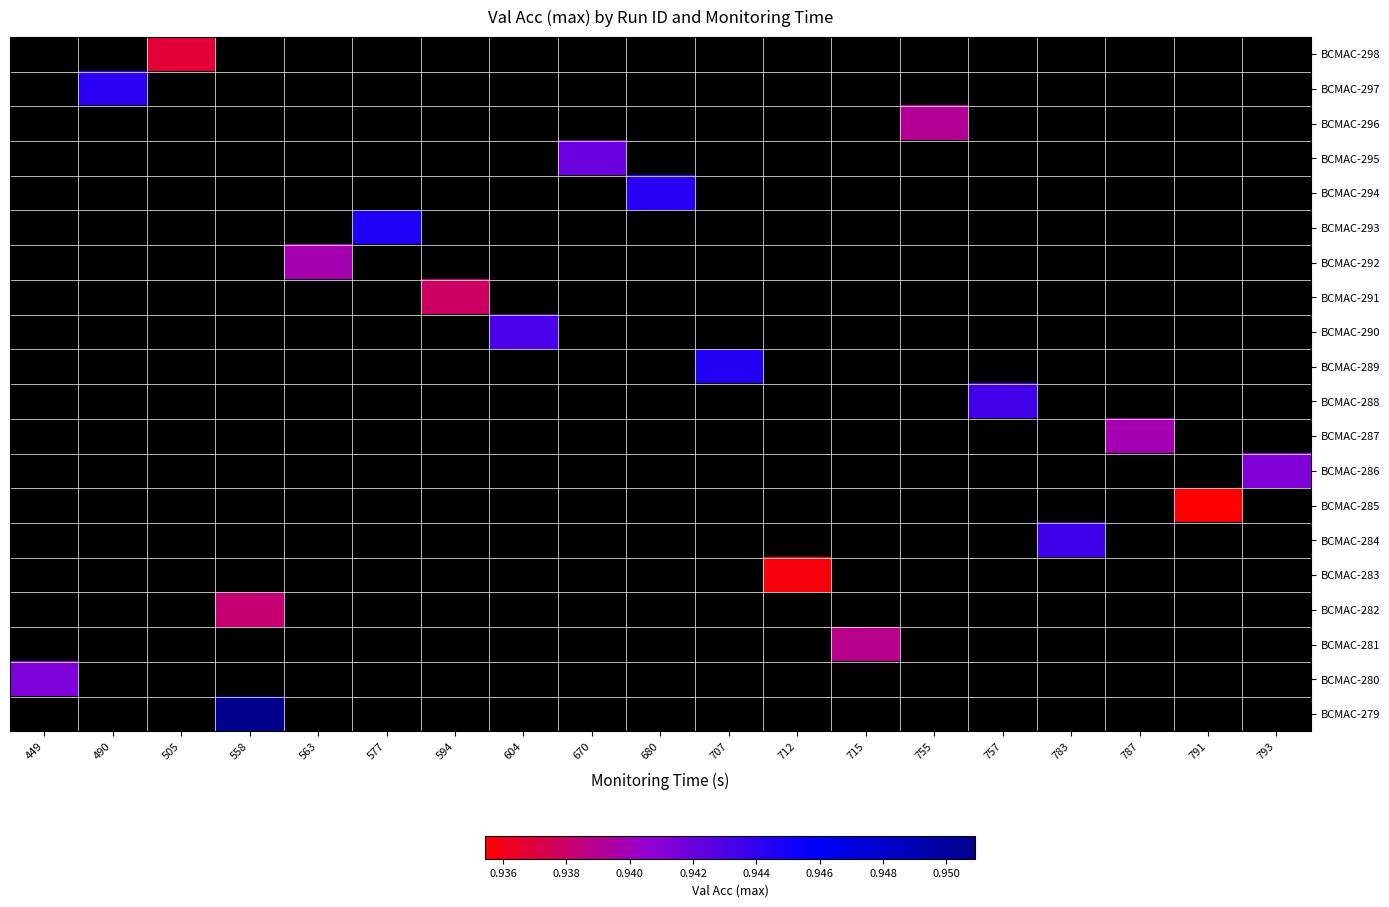

How many categories are shown in the chart?

19